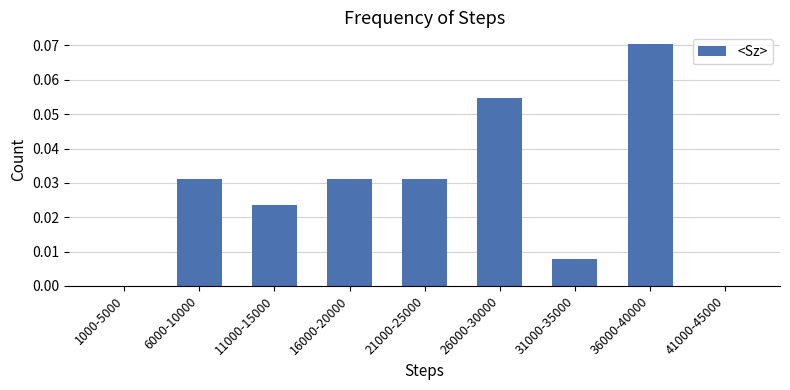

The value at 31000-35000 is 0.0. True or false?

True